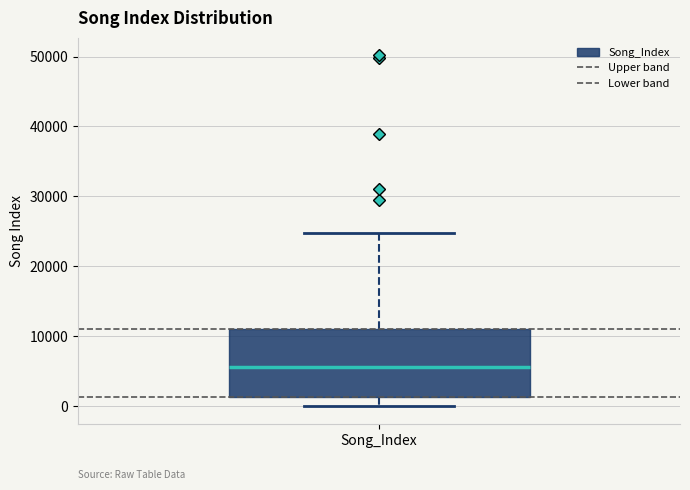

Where does the upper whisker of the box for Song_Index end on the y-axis? The values are not printed on the chart, so give them approximately, as read against the axis.

25000